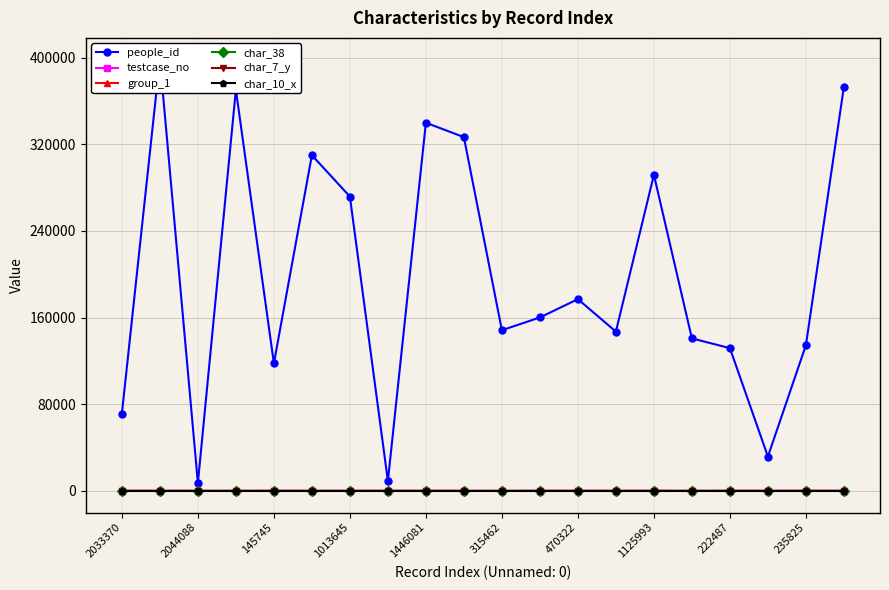

True or false: char_10_x and char_38 cross at least once.

False